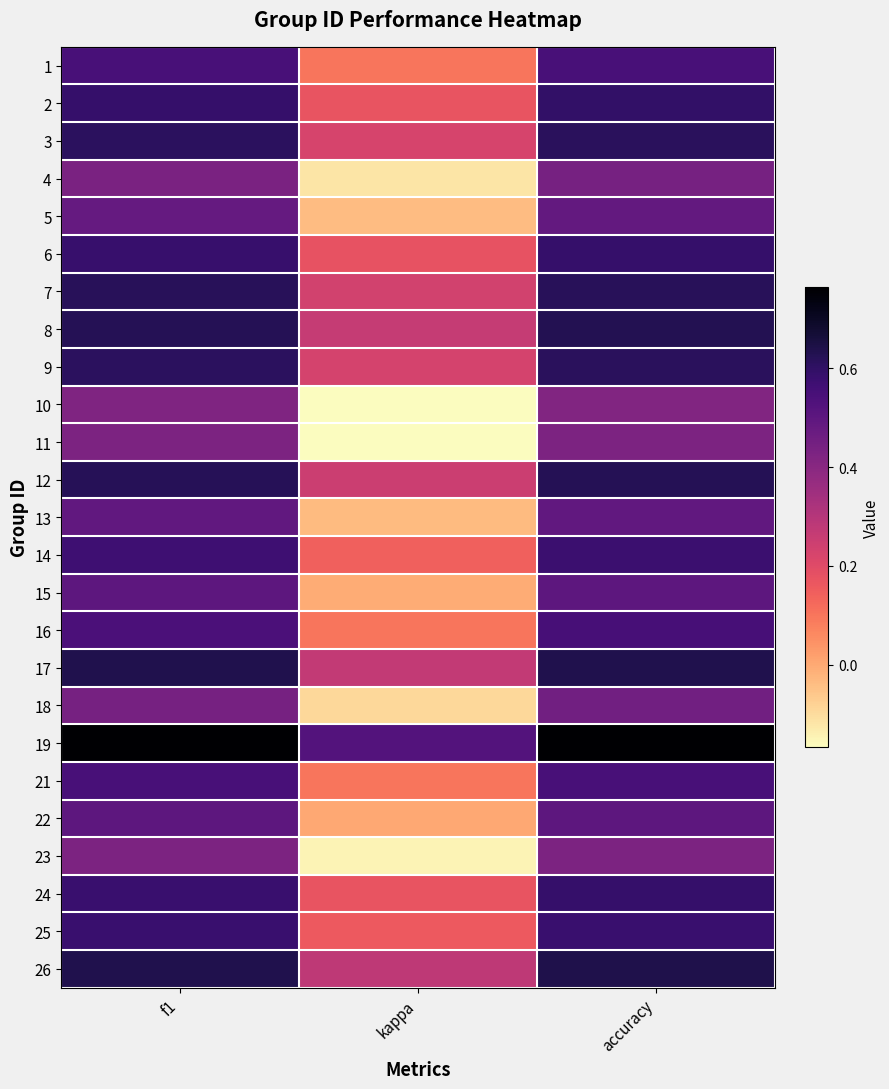

Reading left to right, list all the values displayed in this chart.

1: f1=0.5	kappa=0.1	accuracy=0.5
2: f1=0.6	kappa=0.2	accuracy=0.6
3: f1=0.6	kappa=0.2	accuracy=0.6
4: f1=0.4	kappa=-0.1	accuracy=0.4
5: f1=0.5	kappa=-0.0	accuracy=0.5
6: f1=0.6	kappa=0.2	accuracy=0.6
7: f1=0.6	kappa=0.2	accuracy=0.6
8: f1=0.6	kappa=0.3	accuracy=0.6
9: f1=0.6	kappa=0.2	accuracy=0.6
10: f1=0.4	kappa=-0.2	accuracy=0.4
11: f1=0.4	kappa=-0.2	accuracy=0.4
12: f1=0.6	kappa=0.2	accuracy=0.6
13: f1=0.5	kappa=-0.0	accuracy=0.5
14: f1=0.6	kappa=0.1	accuracy=0.6
15: f1=0.5	kappa=-0.0	accuracy=0.5
16: f1=0.5	kappa=0.1	accuracy=0.6
17: f1=0.6	kappa=0.3	accuracy=0.6
18: f1=0.4	kappa=-0.1	accuracy=0.5
19: f1=0.8	kappa=0.5	accuracy=0.8
21: f1=0.5	kappa=0.1	accuracy=0.5
22: f1=0.5	kappa=0.0	accuracy=0.5
23: f1=0.4	kappa=-0.1	accuracy=0.4
24: f1=0.6	kappa=0.2	accuracy=0.6
25: f1=0.6	kappa=0.2	accuracy=0.6
26: f1=0.6	kappa=0.3	accuracy=0.6